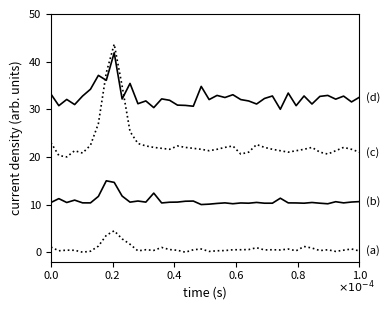

Is this an area chart (filled region under the line)?

No